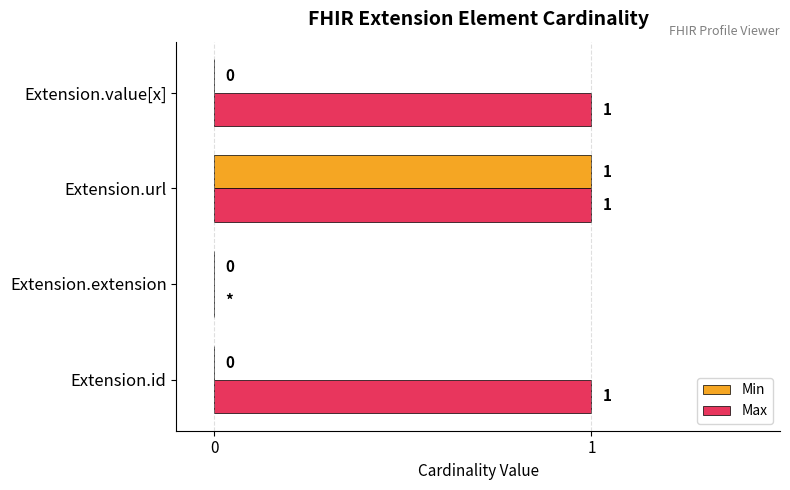

The value of Max at Extension.extension is 1. True or false?

False